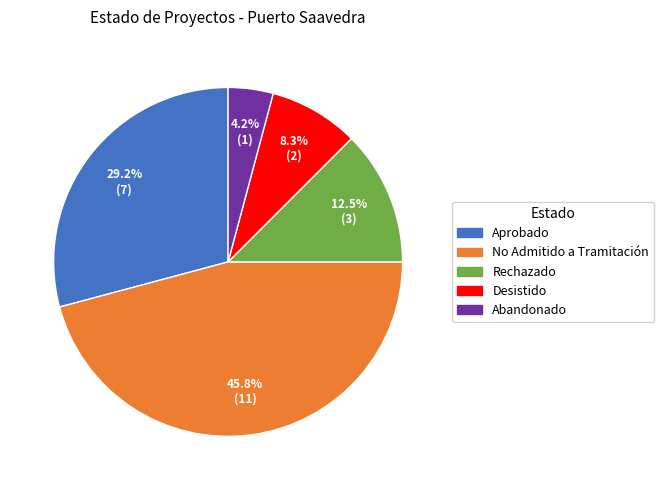

Which category has the biggest portion of the pie?

No Admitido a Tramitación